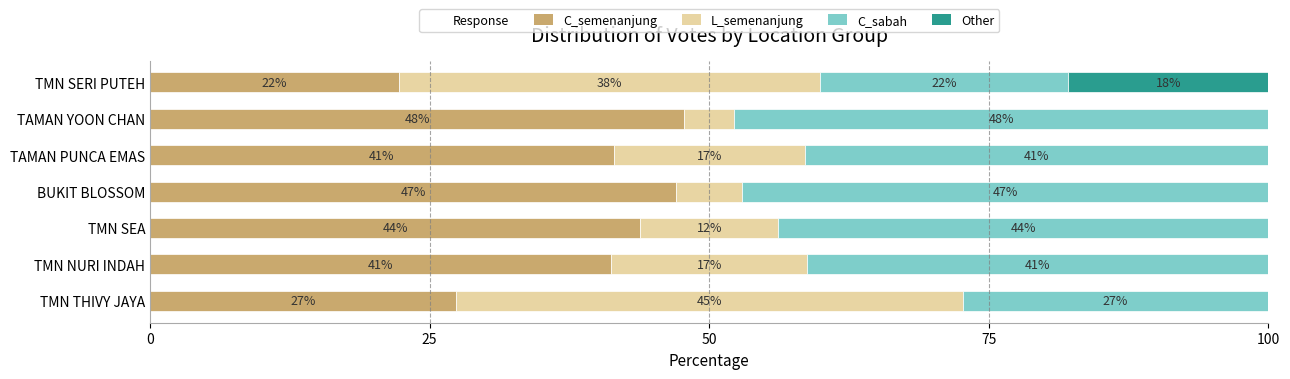

What is the difference between the maximum and minimum values in the L_semenanjung series?

40.8